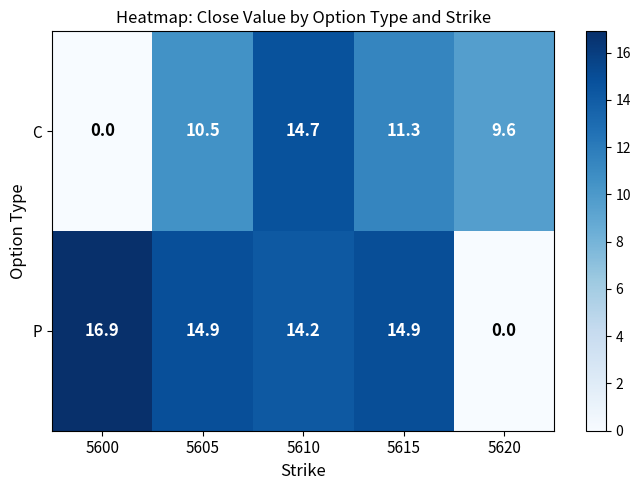

The C series shows 14.7 at 5610. True or false?

True